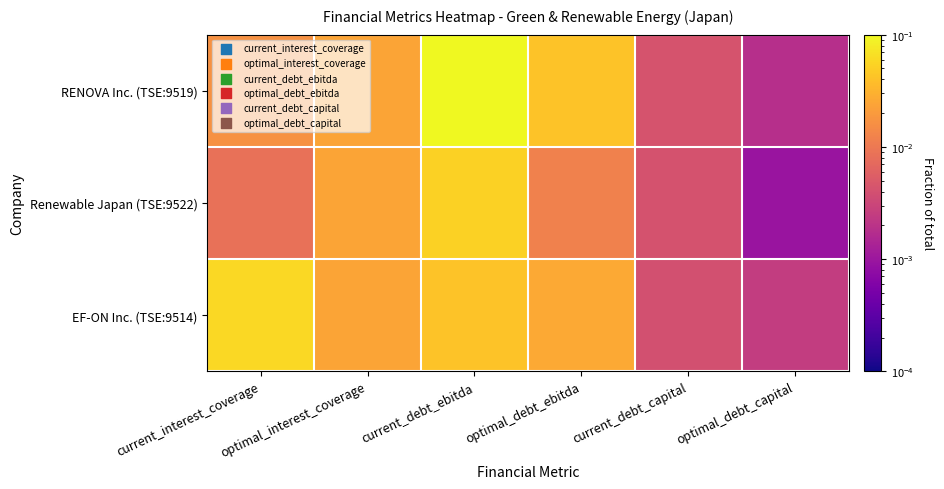

List the series in order of their peak value, highest first.

RENOVA Inc. (TSE:9519), EF-ON Inc. (TSE:9514), Renewable Japan (TSE:9522)